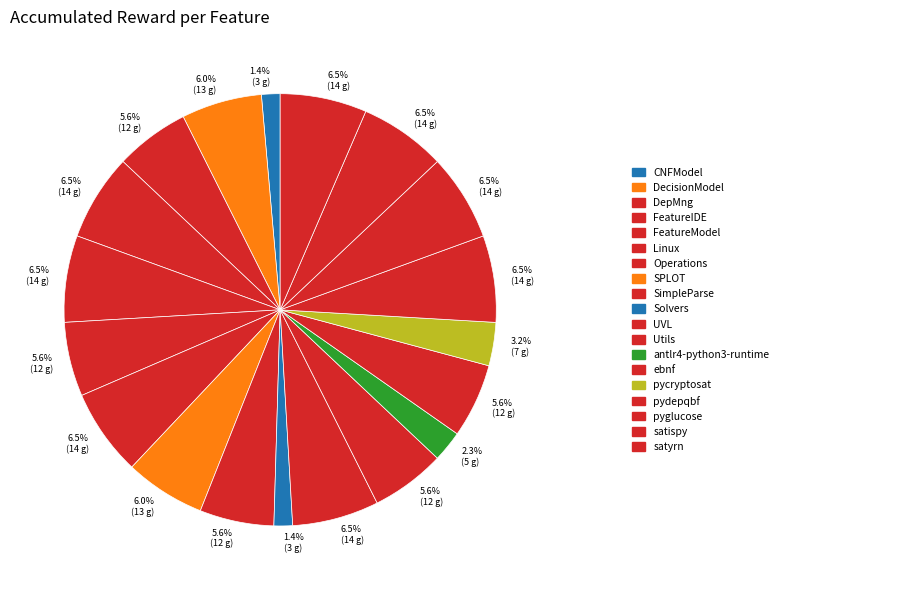

Count the number of slices in the pie.

19